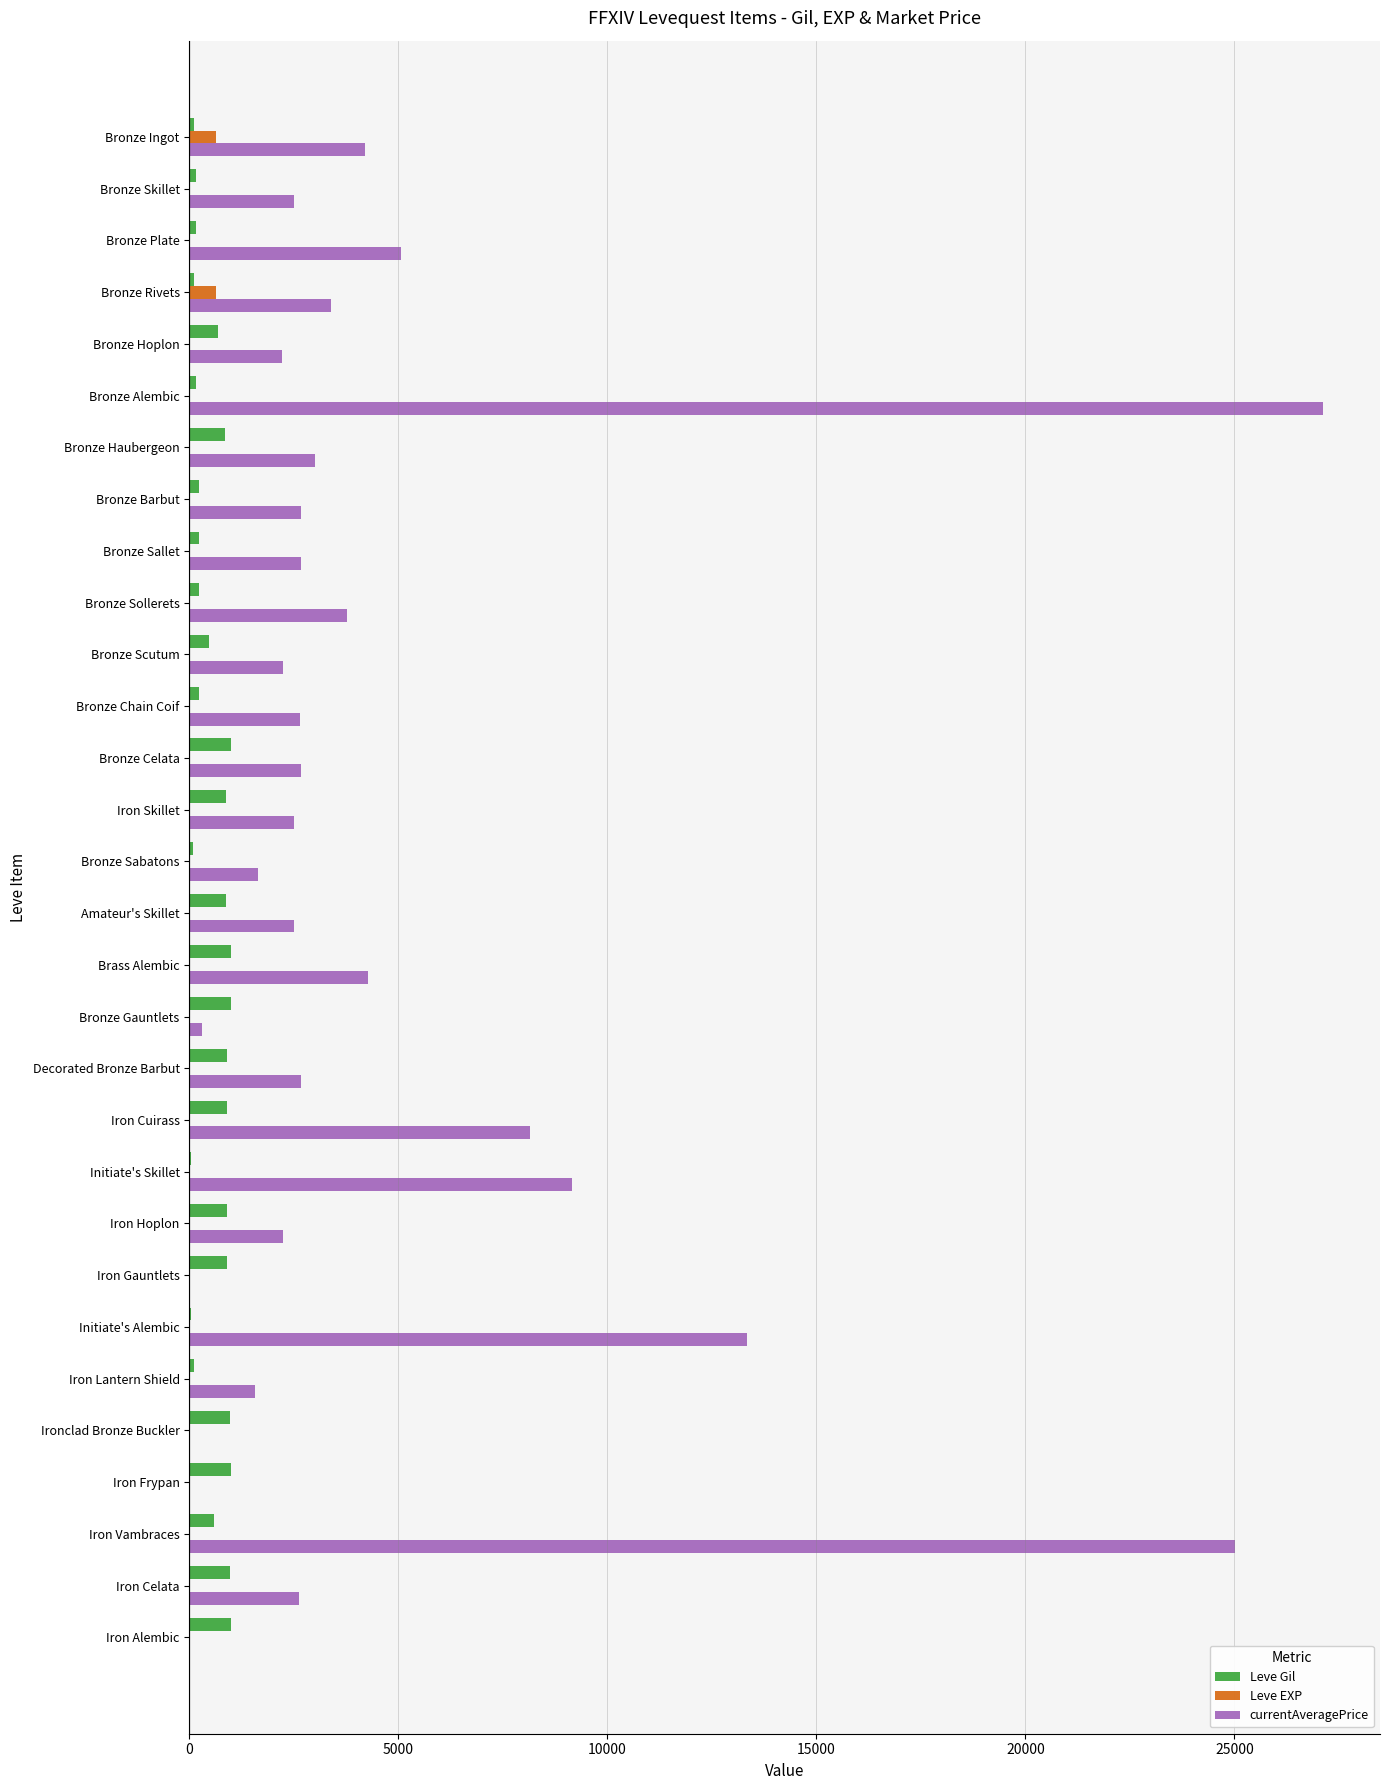

Which series has the largest total across all categories?

currentAveragePrice